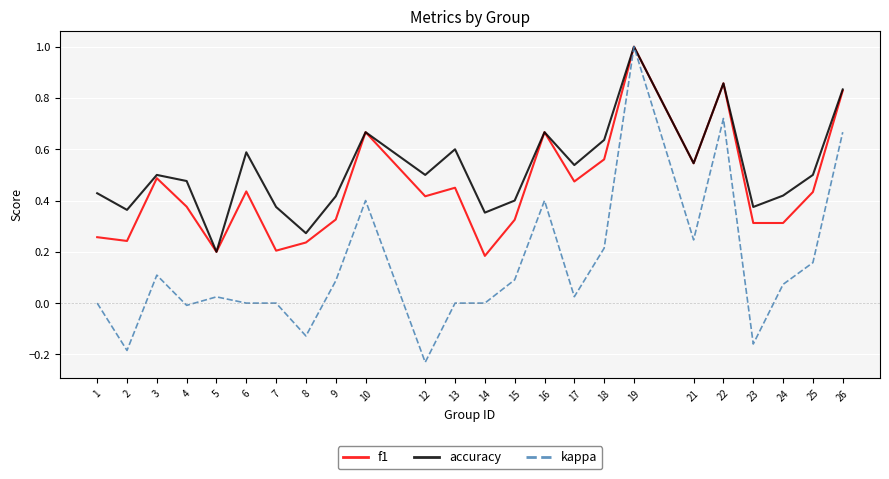

How many lines are shown in the chart?

3